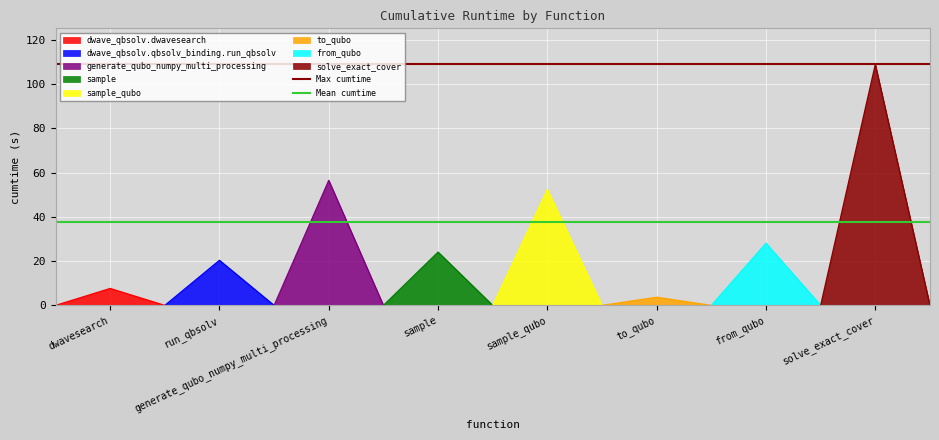

At which category is the sum across all series the highest?

dwavesearch